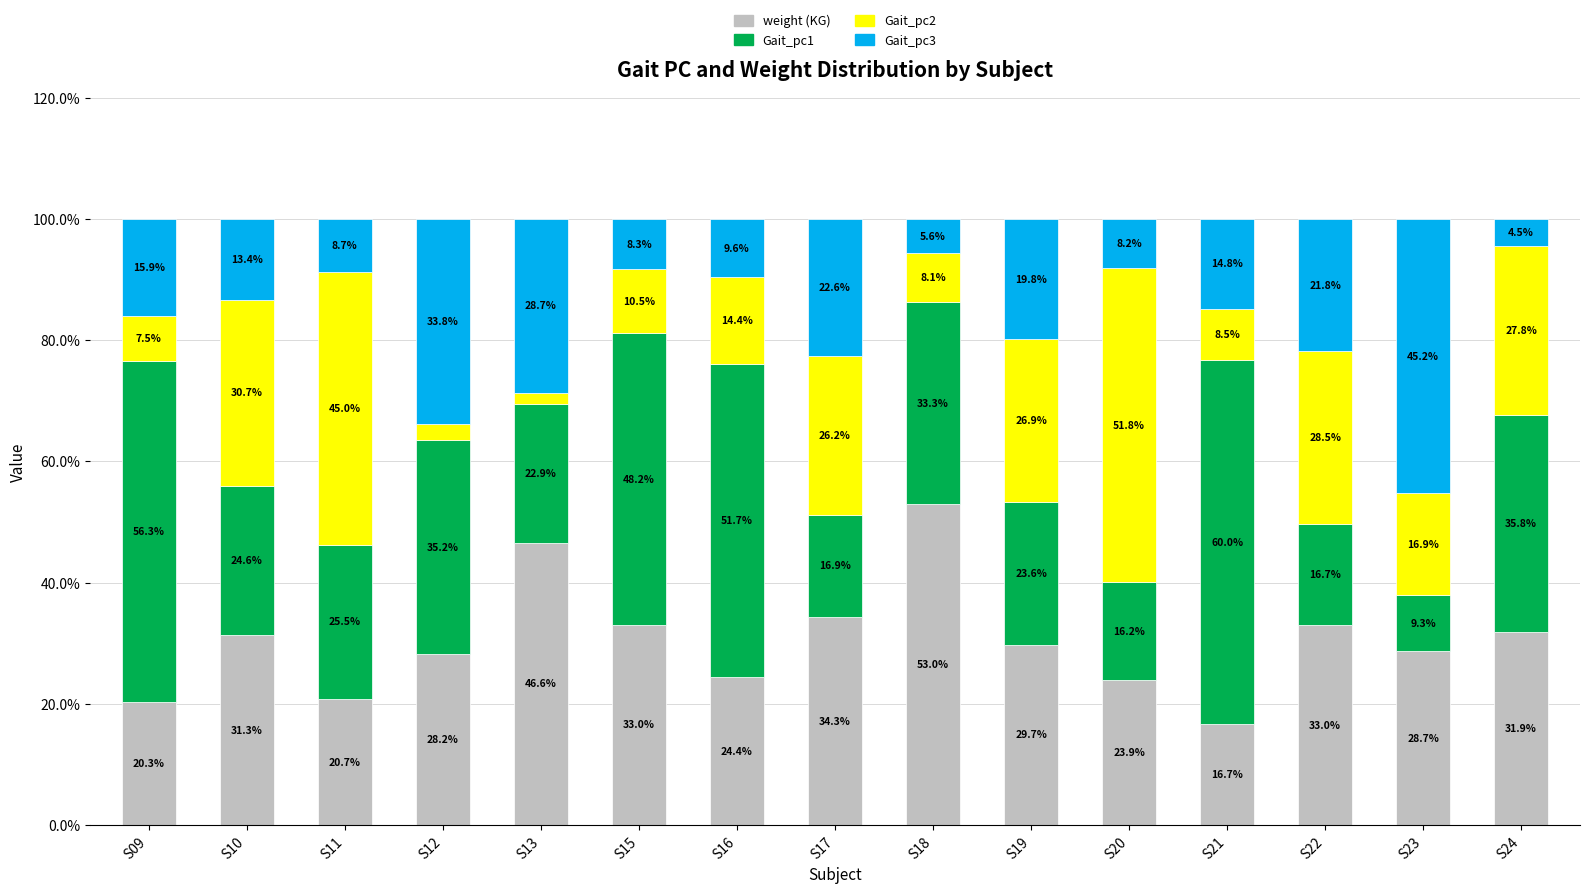

Reading left to right, what are the values for weight (KG)?

S09=20.3	S10=31.3	S11=20.7	S12=28.2	S13=46.6	S15=33.0	S16=24.4	S17=34.3	S18=53.0	S19=29.7	S20=23.9	S21=16.7	S22=33.0	S23=28.7	S24=31.9